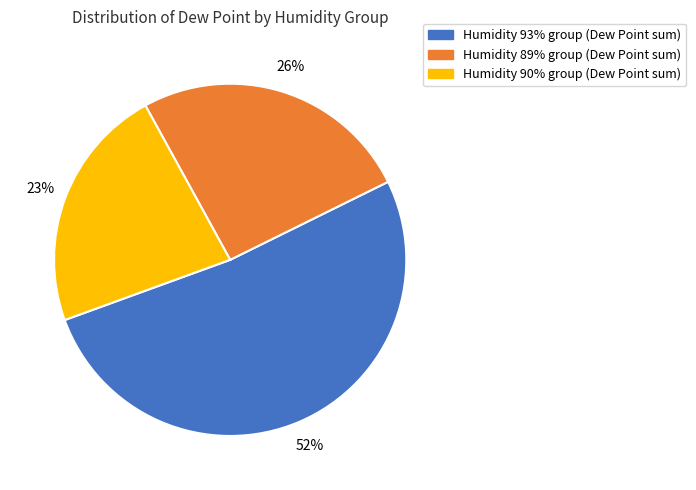

To the nearest percent, what is the difference between the largest and smallest slice percentages?

29%